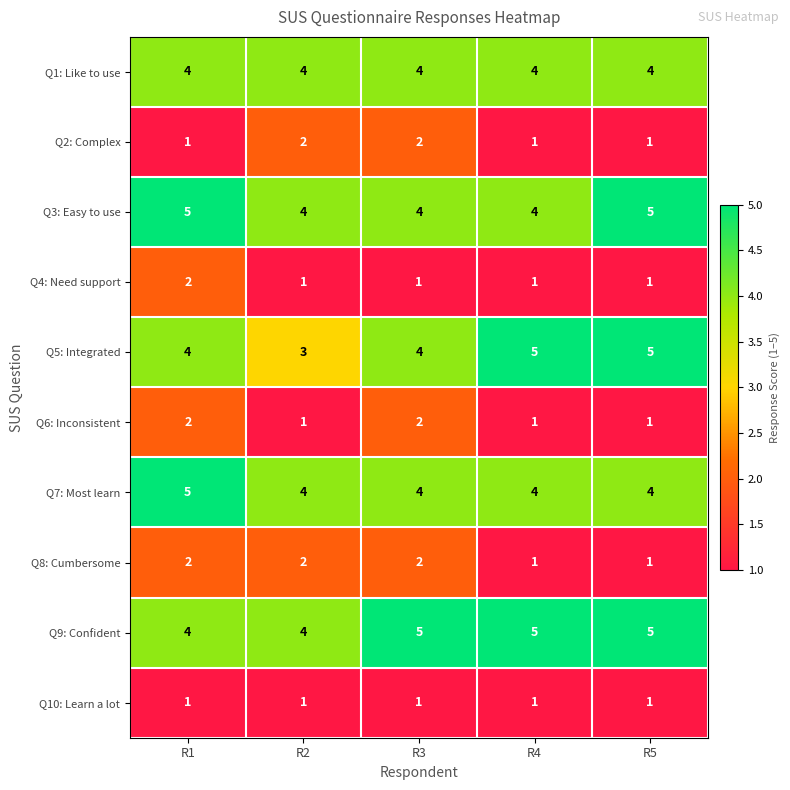

What is the sum of the Q7: Most learn values at R1 and R5?

9